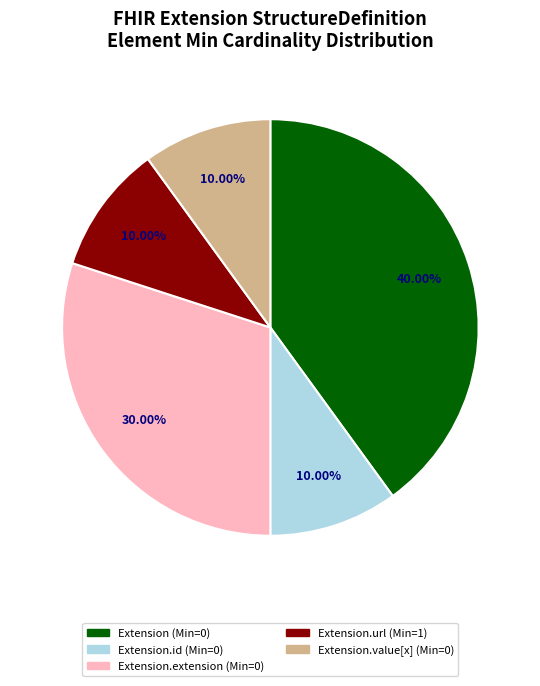

Is there any slice that represents more than half of the pie?

No